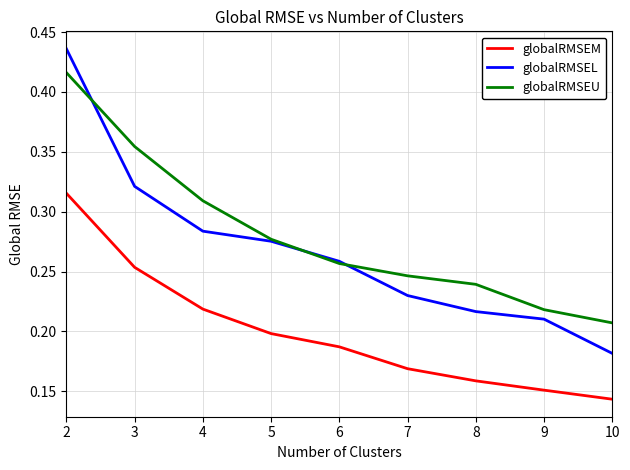

Which series has the largest range (max minus min)?

globalRMSEL